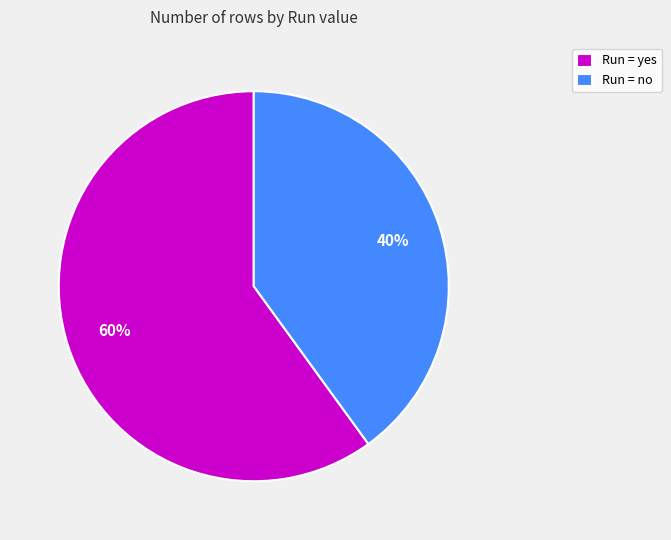

How many segments does this pie chart have?

2